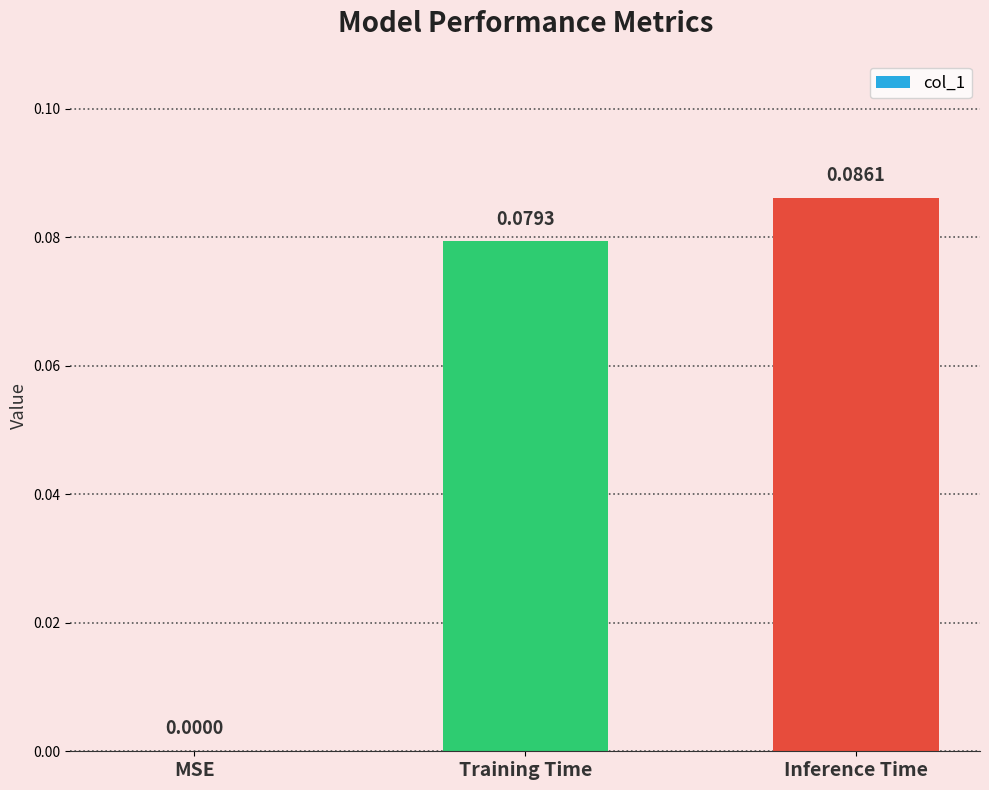

At which category does the chart reach its peak across all series?

Inference Time